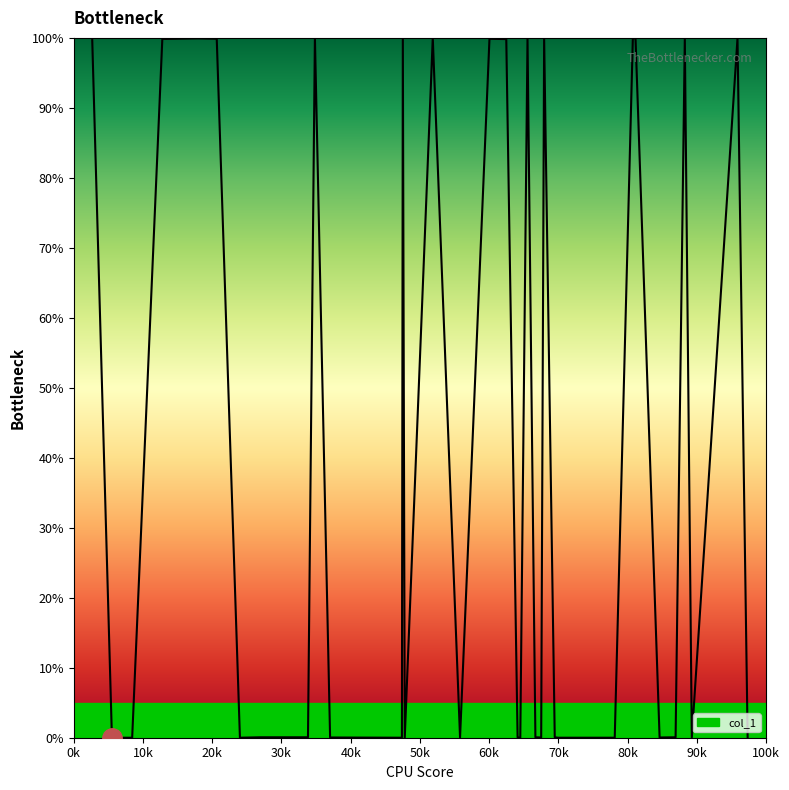

What is the difference between the maximum and minimum values?

100.0